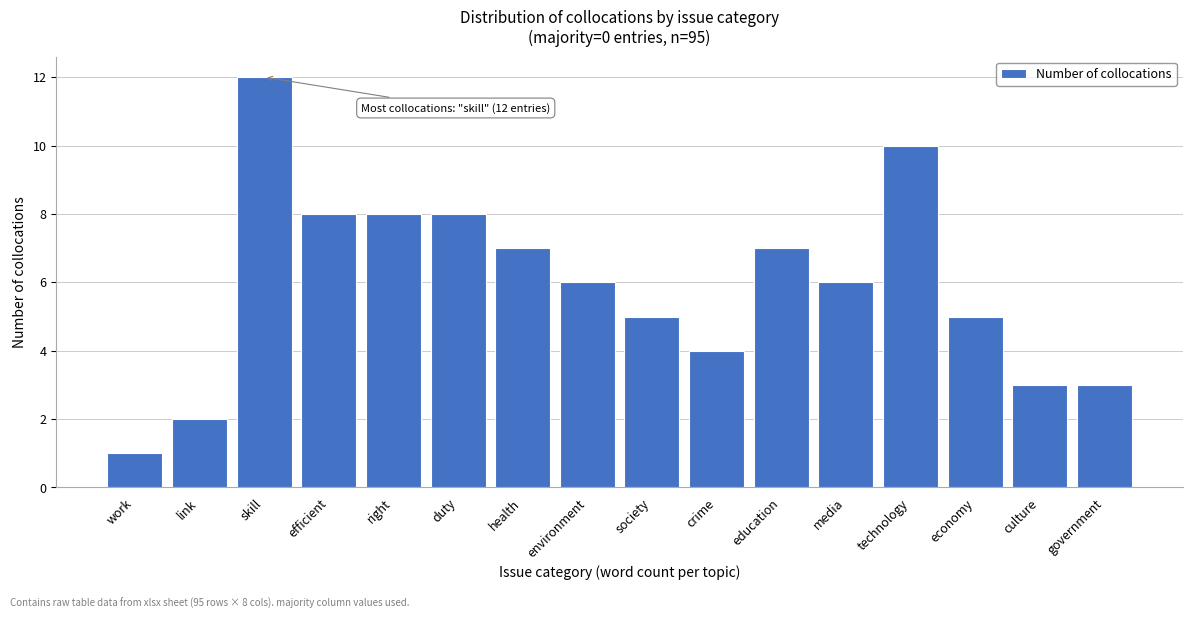

Reading left to right, what are all the values shown in this chart?

1	2	12	8	8	8	7	6	5	4	7	6	10	5	3	3